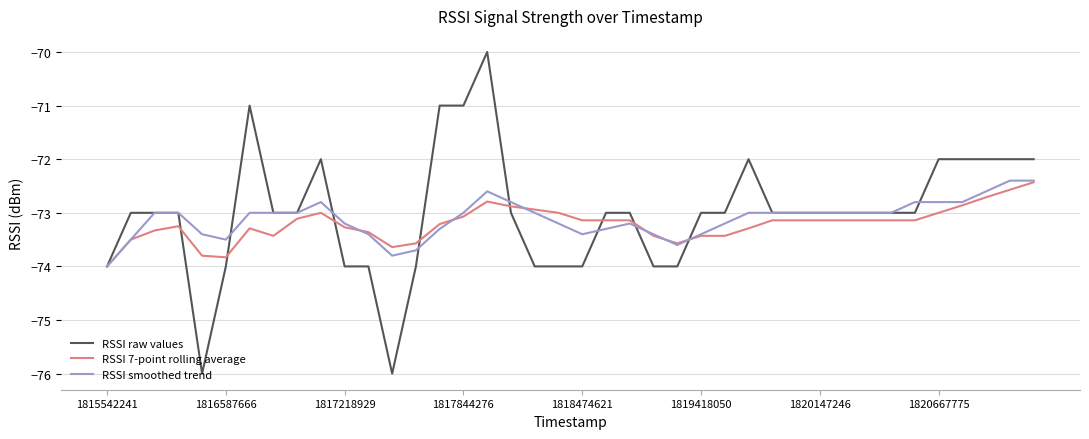

What is the average value of the RSSI smoothed trend series?

-73.1